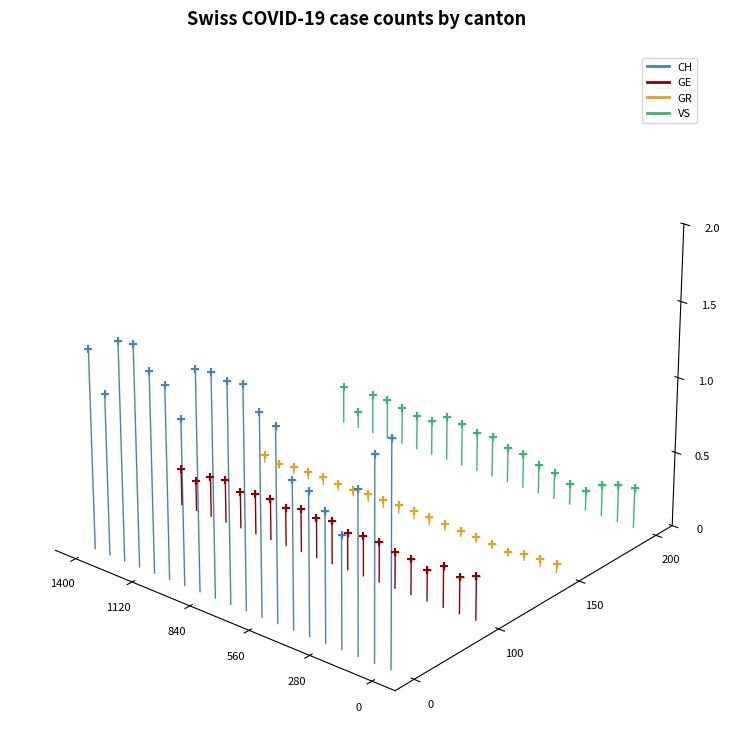

What are all the series names shown in the legend?

CH, GE, GR, VS